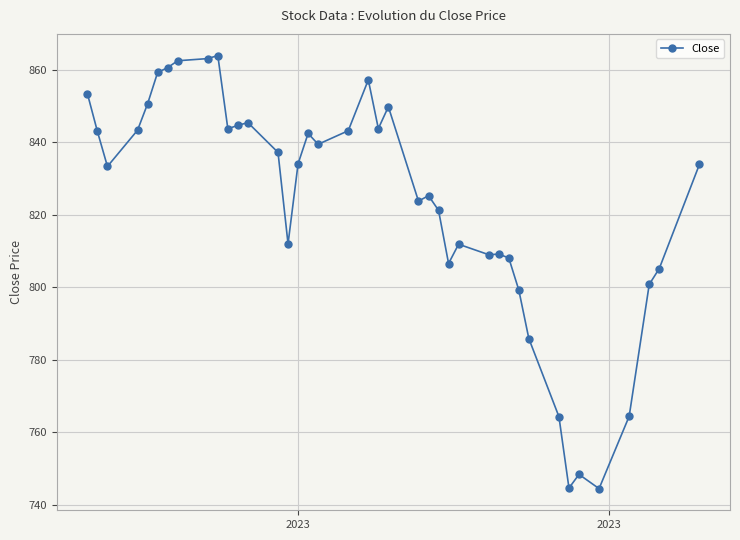

Count the number of data series in this chart.

1